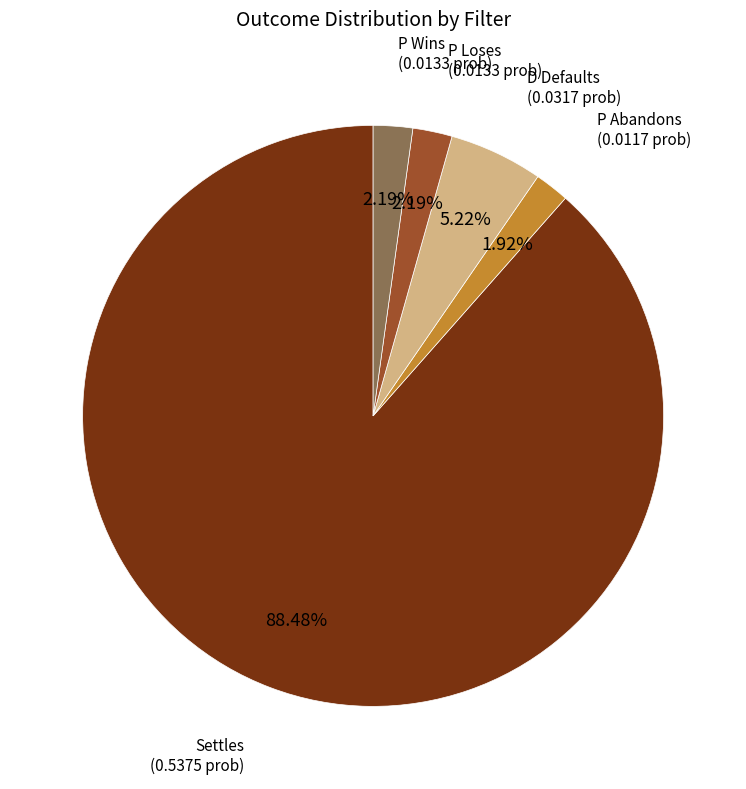

Count the number of slices in the pie.

5